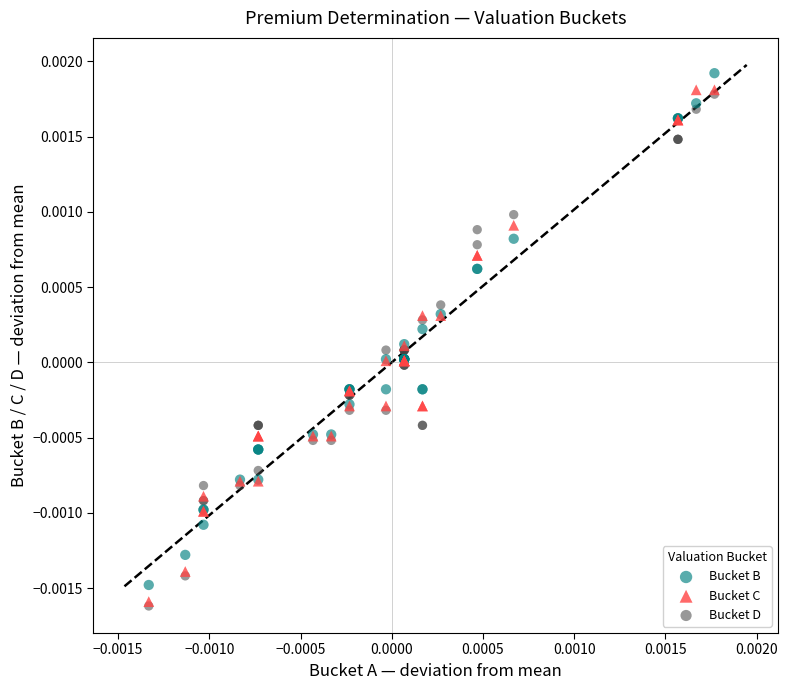

Which series reaches the maximum Y coordinate?

Bucket B